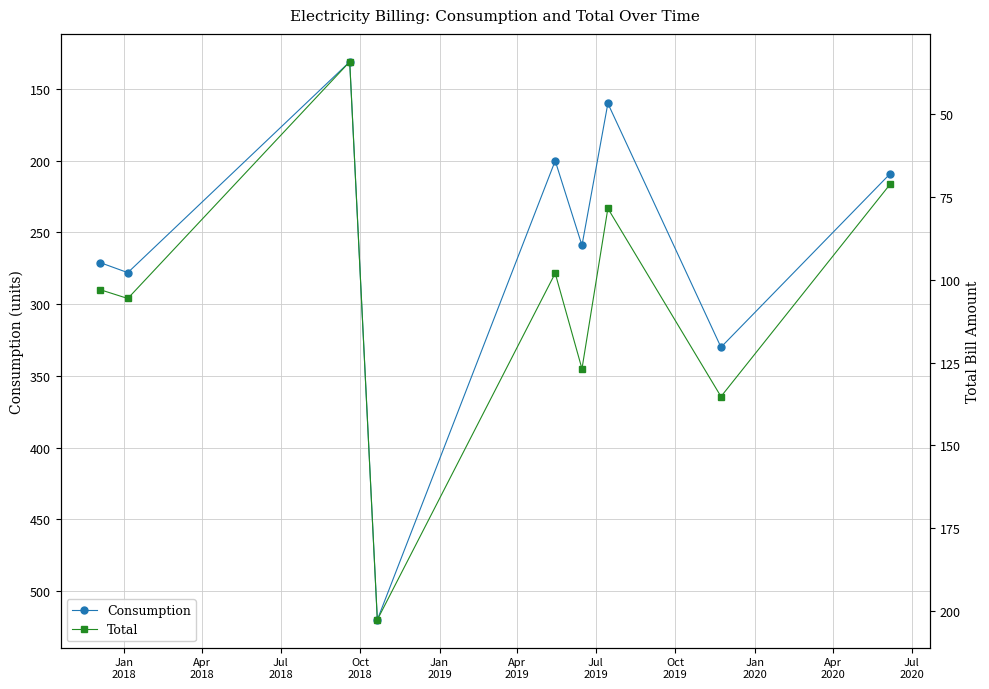

What is the difference between the highest and lowest values at Jan
2018?

168.0